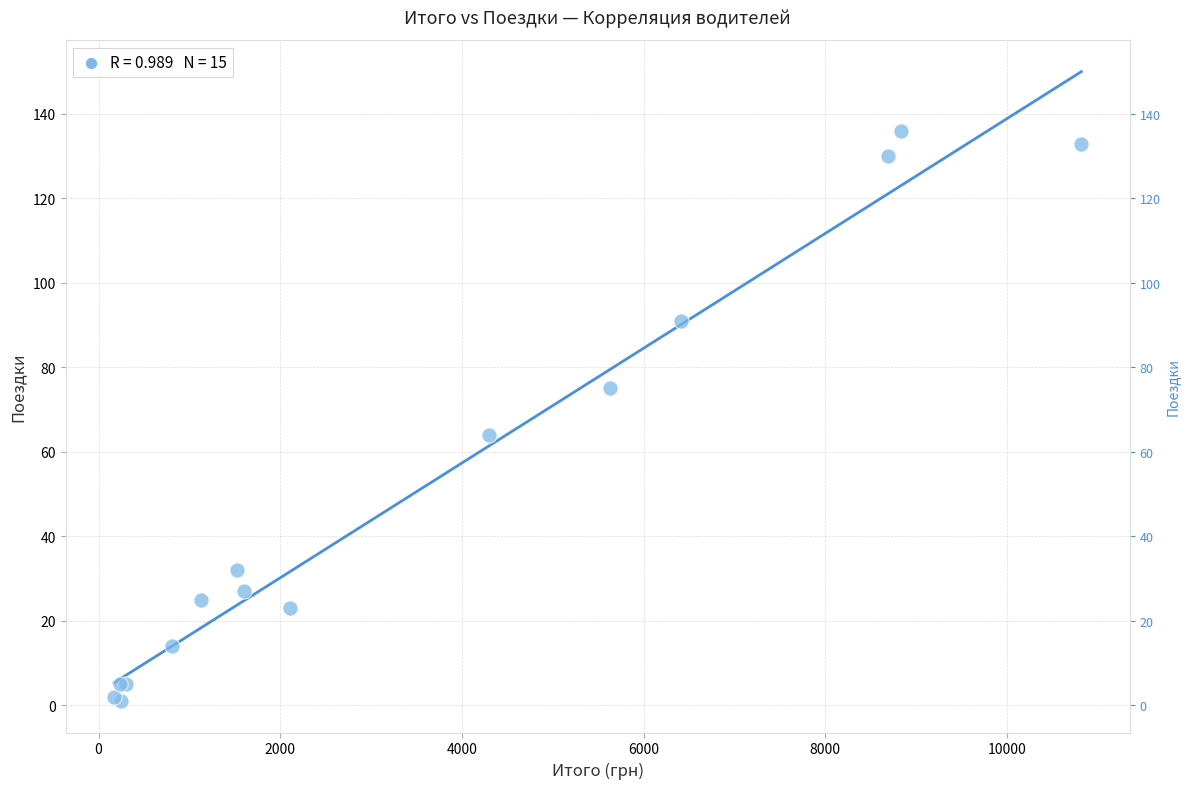

What Y value in the scatter plot is closest to 68?

64